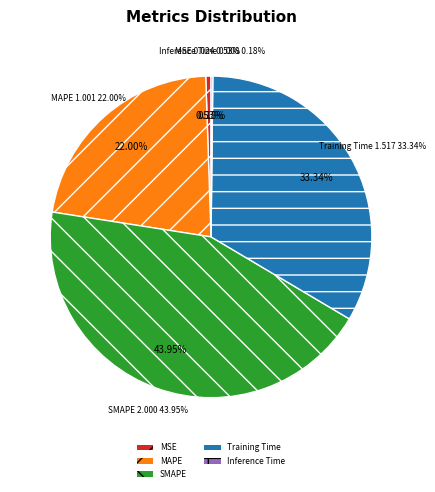

Which category has the biggest portion of the pie?

SMAPE